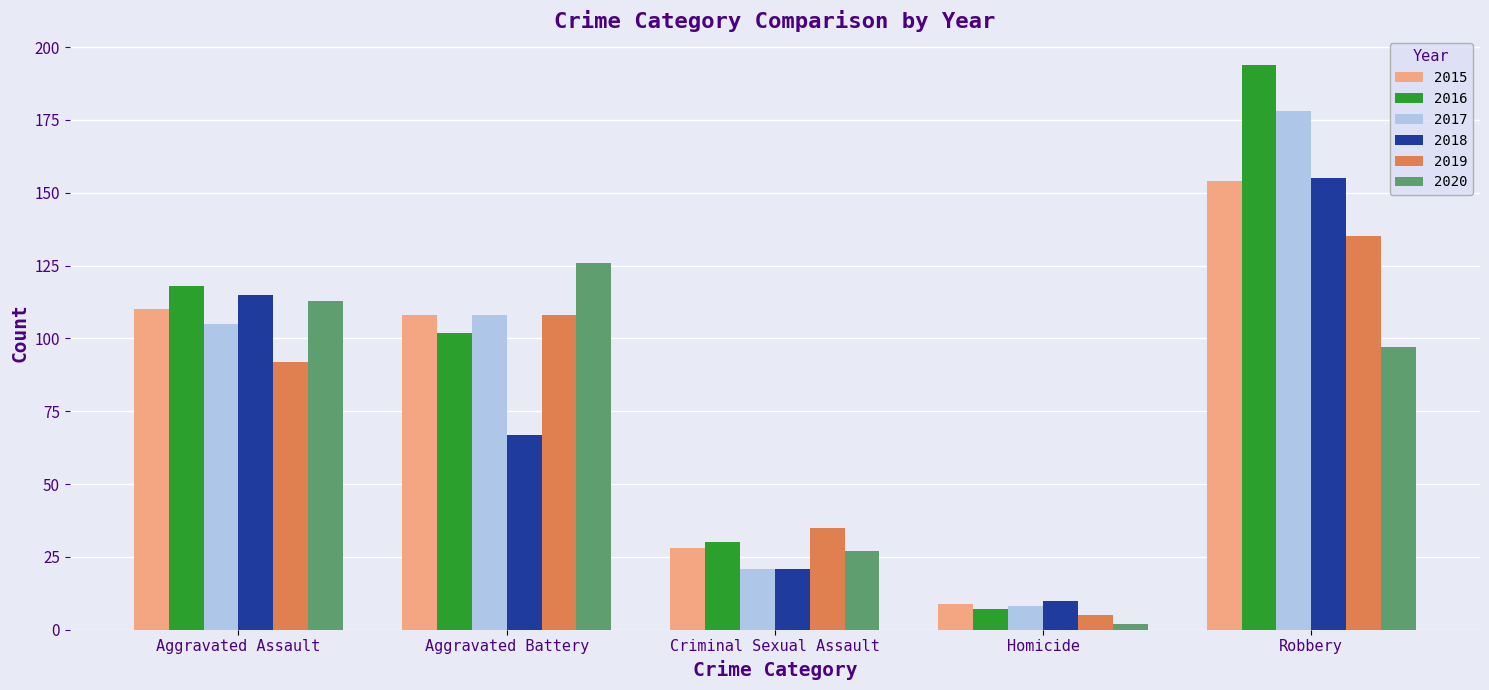

What is the highest value of the 2019 series?

135